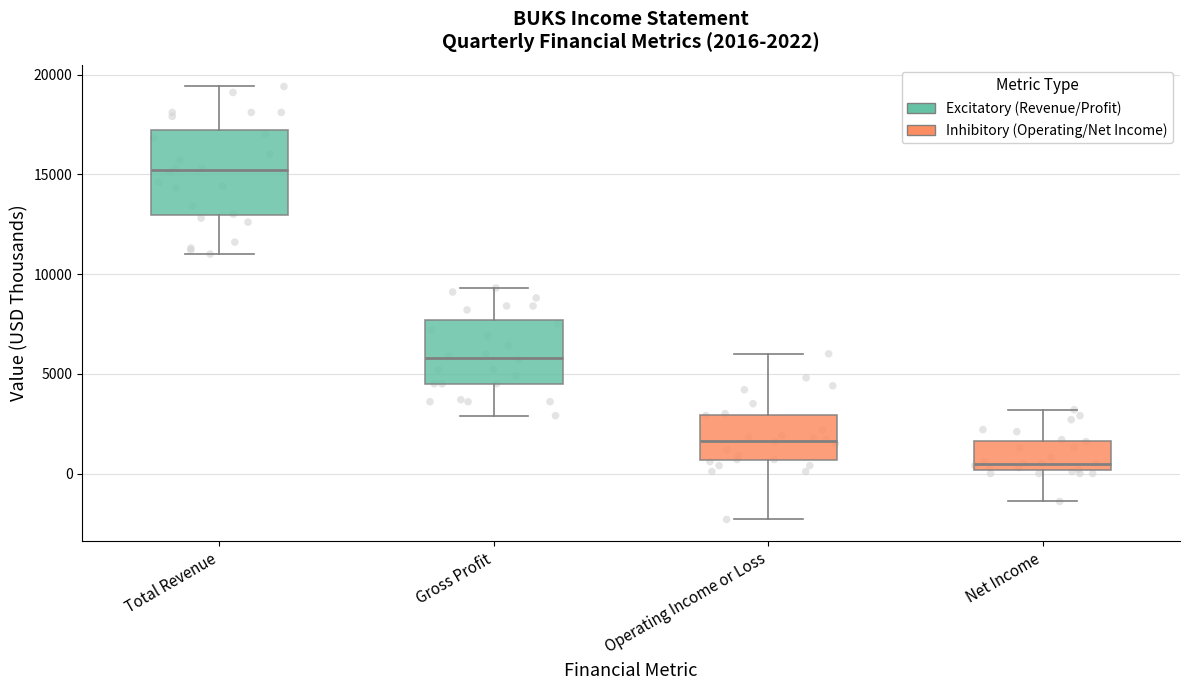

Which box has the lowest median line?

Net Income